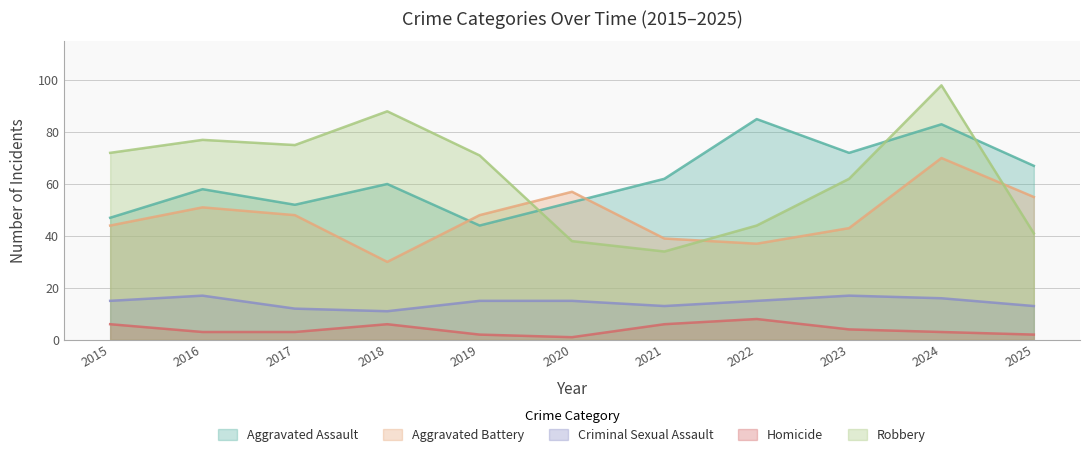

At which category is the sum across all series the highest?

2024